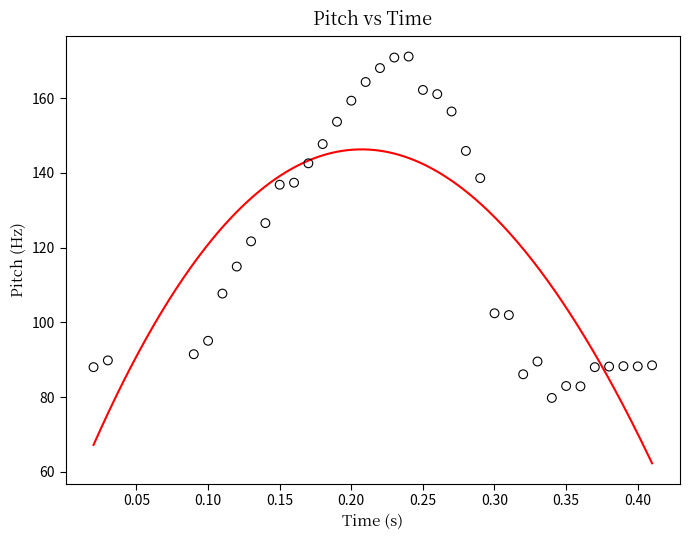

What is the range of X values (max minus min)?

0.4